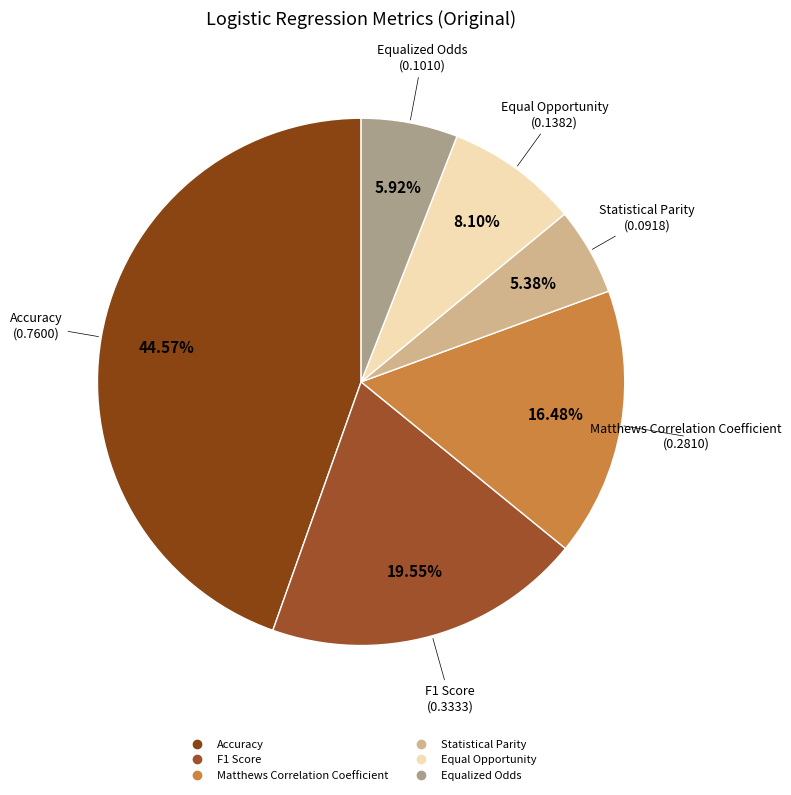

To the nearest percent, what percentage of the pie is Accuracy?

45%